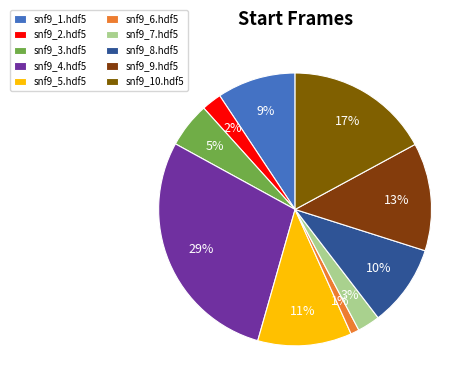

What is the ratio of the value at snf9_7.hdf5 to the value at snf9_4.hdf5?

0.1